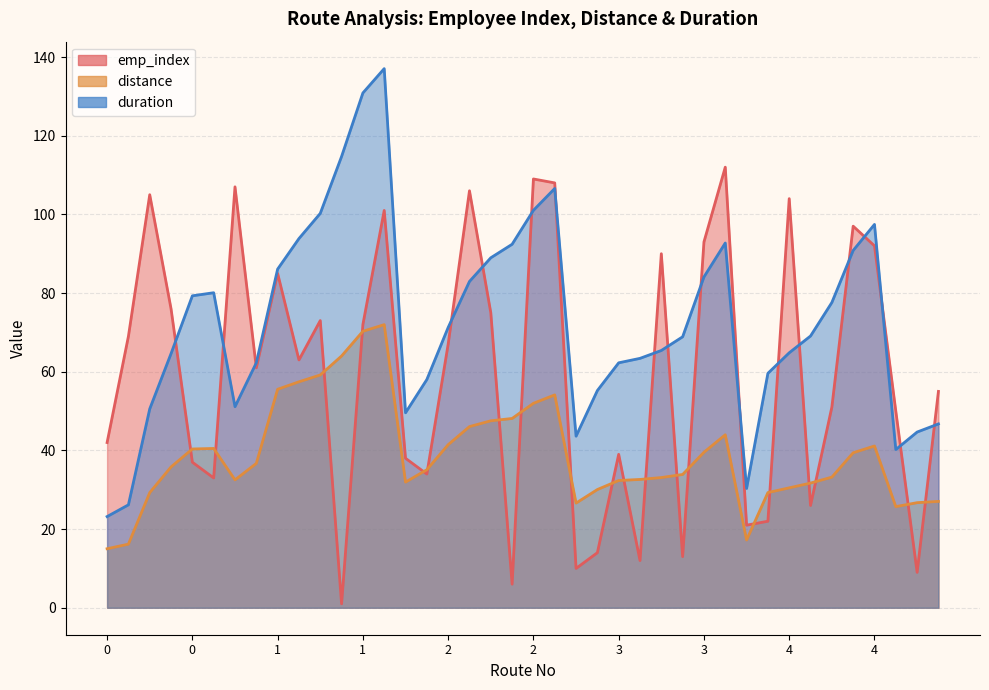

True or false: distance and emp_index intersect in this chart.

True